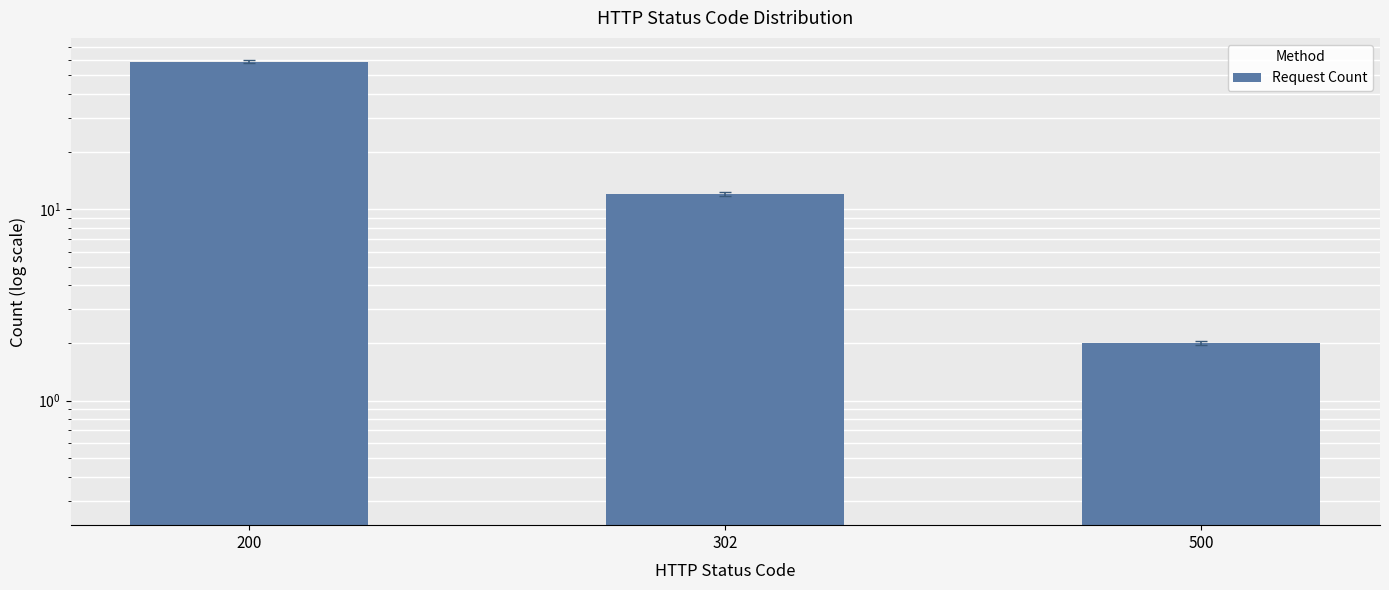

Is it true that the value at 302 is 18?

False